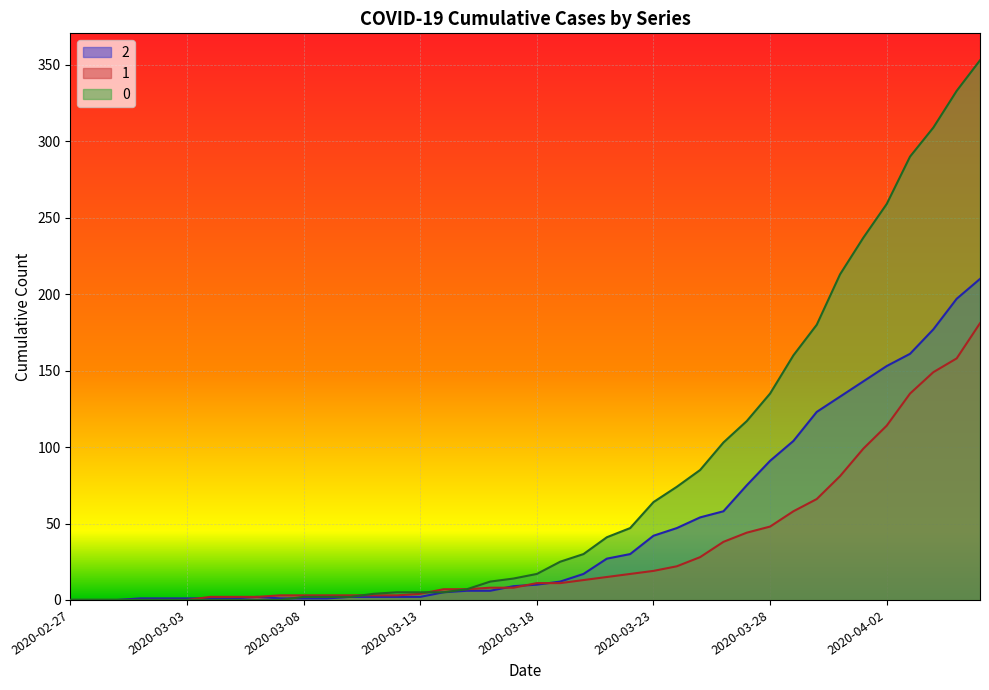

What is the label of the 25th point from the left?

2020-03-22